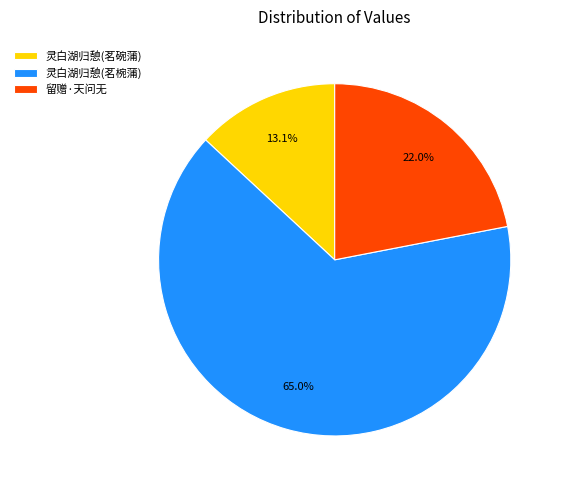

To the nearest percent, what is the difference between the largest and smallest slice percentages?

52%